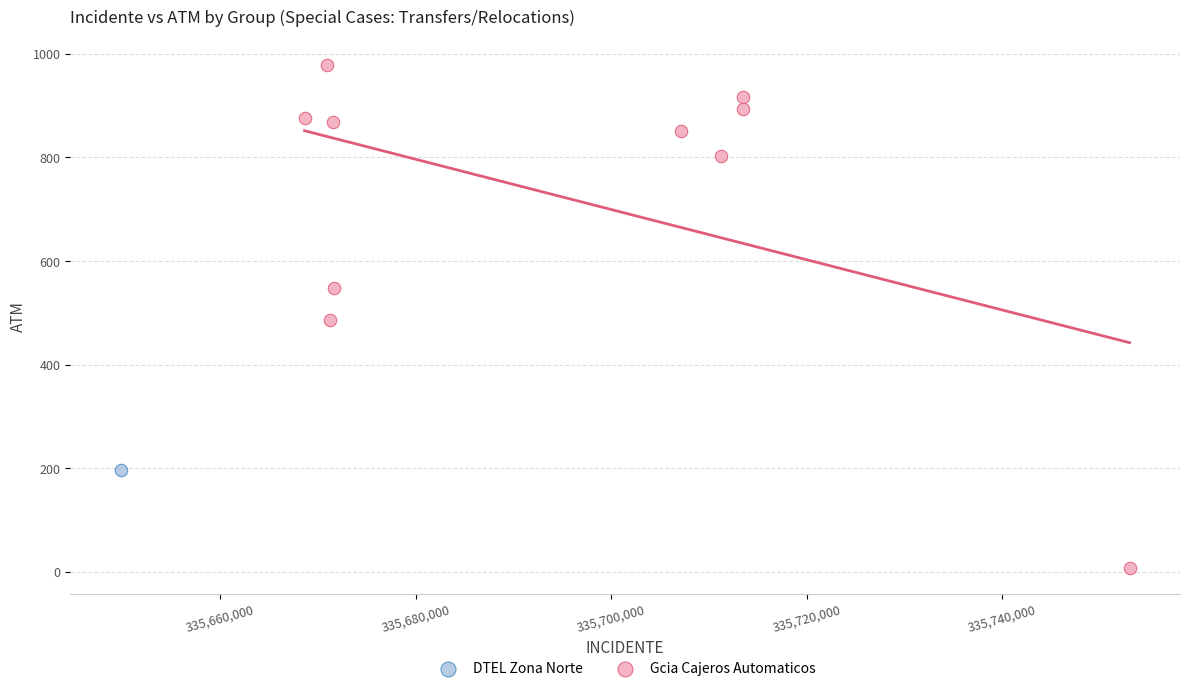

What are all the series names shown in the legend?

DTEL Zona Norte, Gcia Cajeros Automaticos